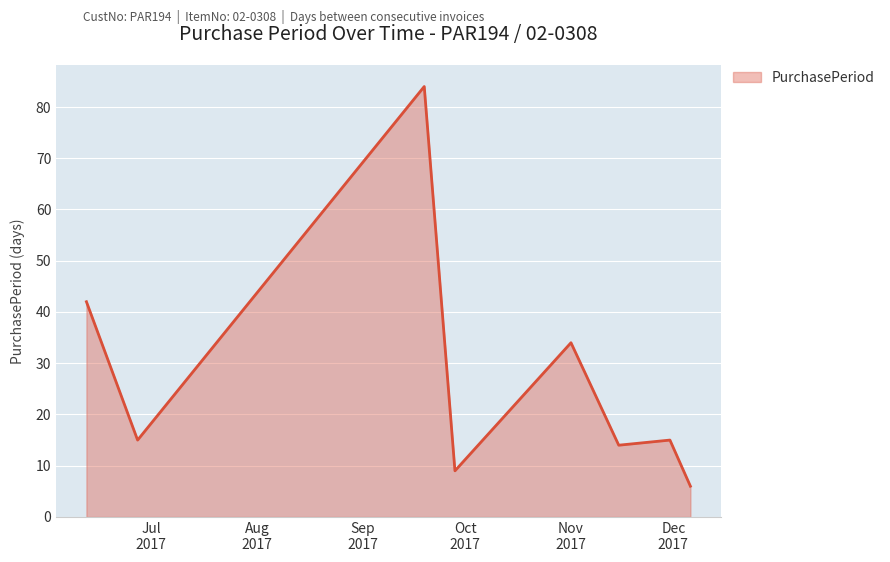

What is the sum of all values?

219